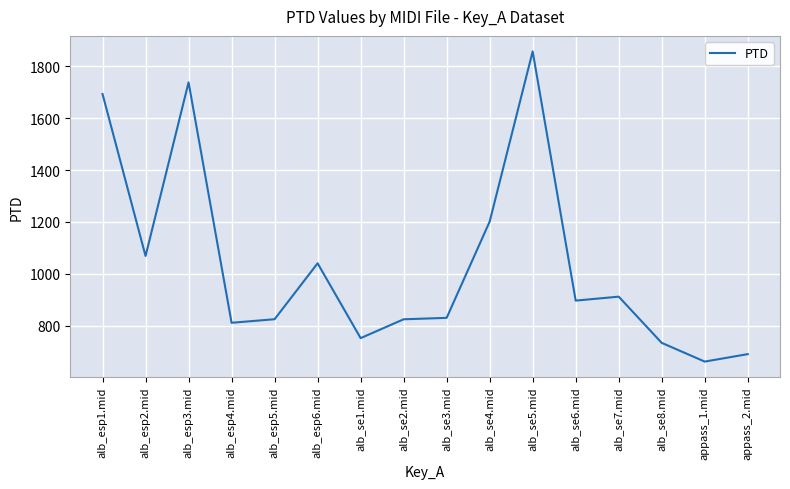

The value at alb_se8.mid is 992.8. True or false?

False